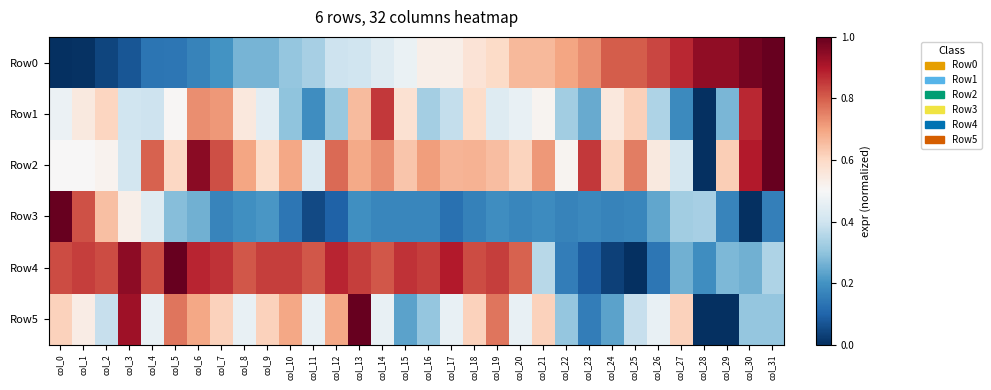

Which series has the widest spread of values?

Row0